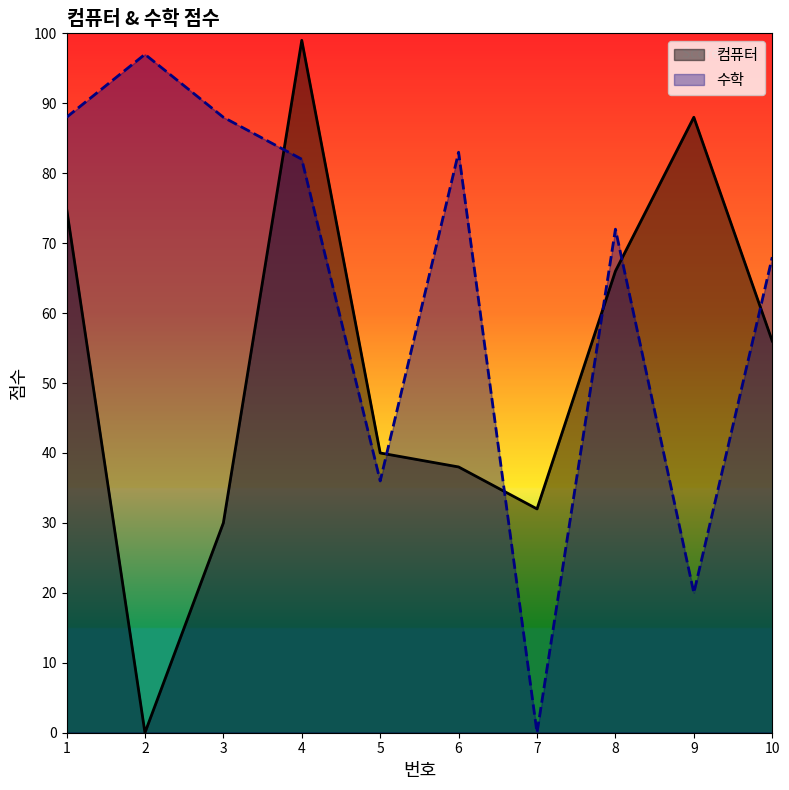

How many interior local valleys does the 수학 series have?

3